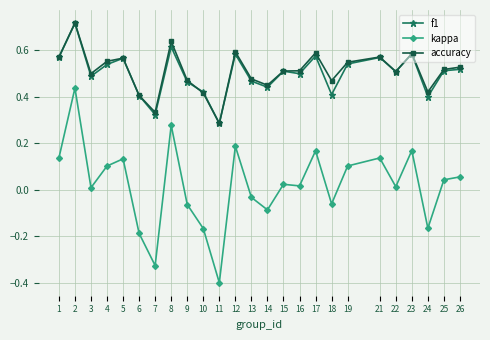

Rank the series at 24 from lowest to highest value.

kappa, f1, accuracy